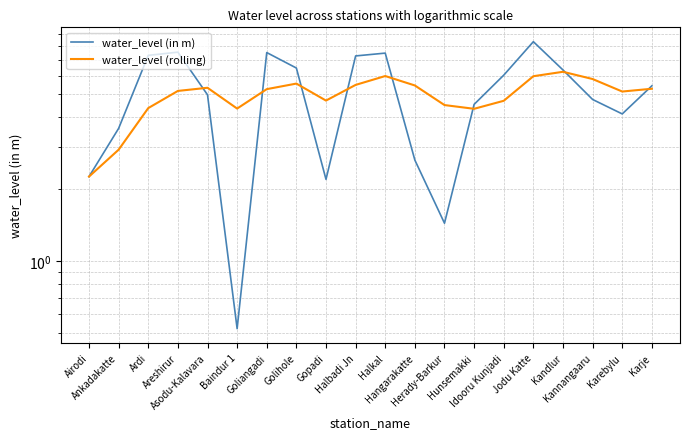

Is the value of water_level (in m) at Ardi greater than the value of water_level (rolling) at Golihole?

Yes